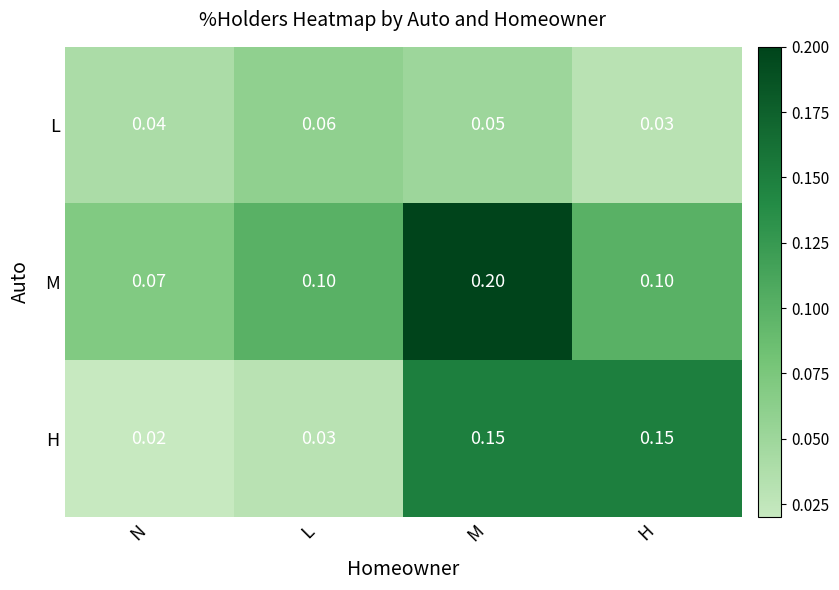

At which category does the chart reach its minimum across all series?

N